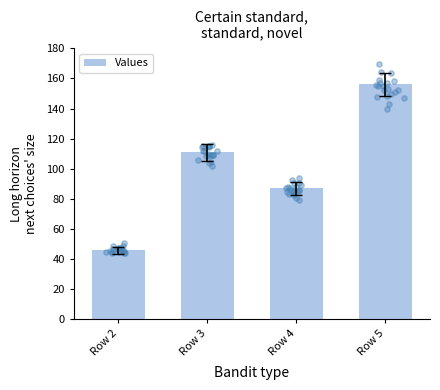

Which has a higher value, Row 2 or Row 4?

Row 4